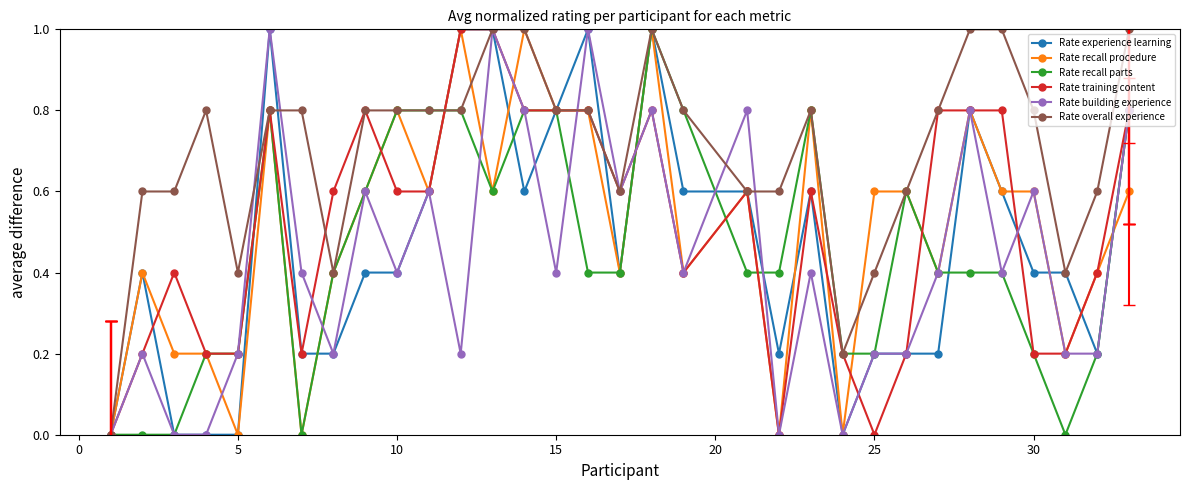

What is the highest value of the Rate recall parts series?

1.0